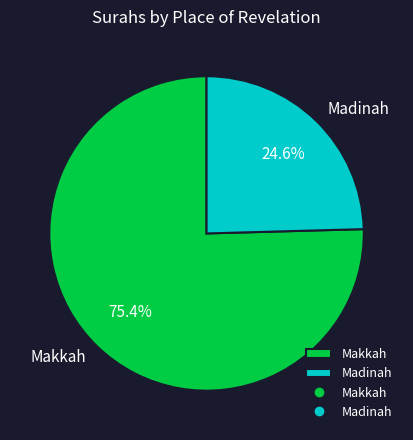

Is the sum of Makkah and Madinah greater than half?

Yes